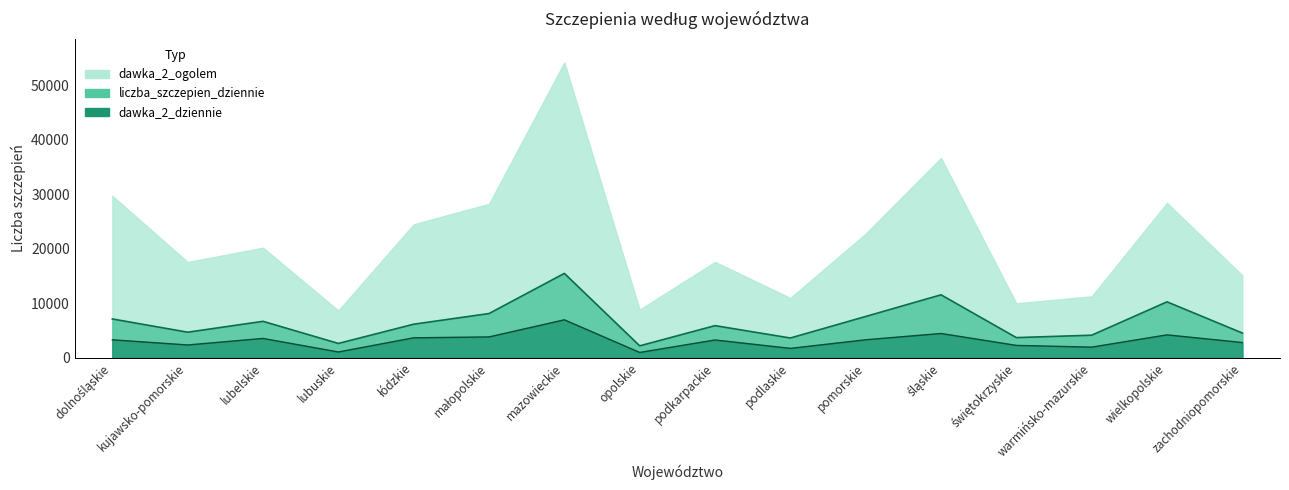

The dawka_2_dziennie series shows 3298.0 at dolnośląskie. True or false?

True